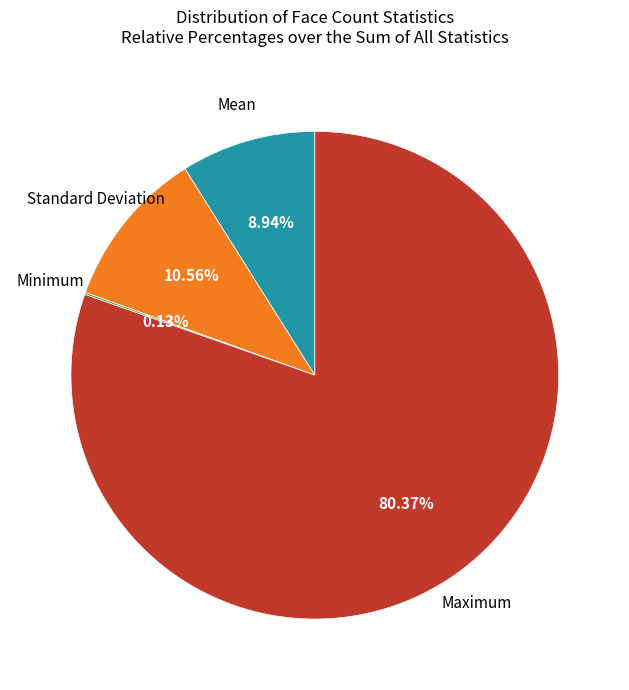

Does any single category account for the majority?

Yes